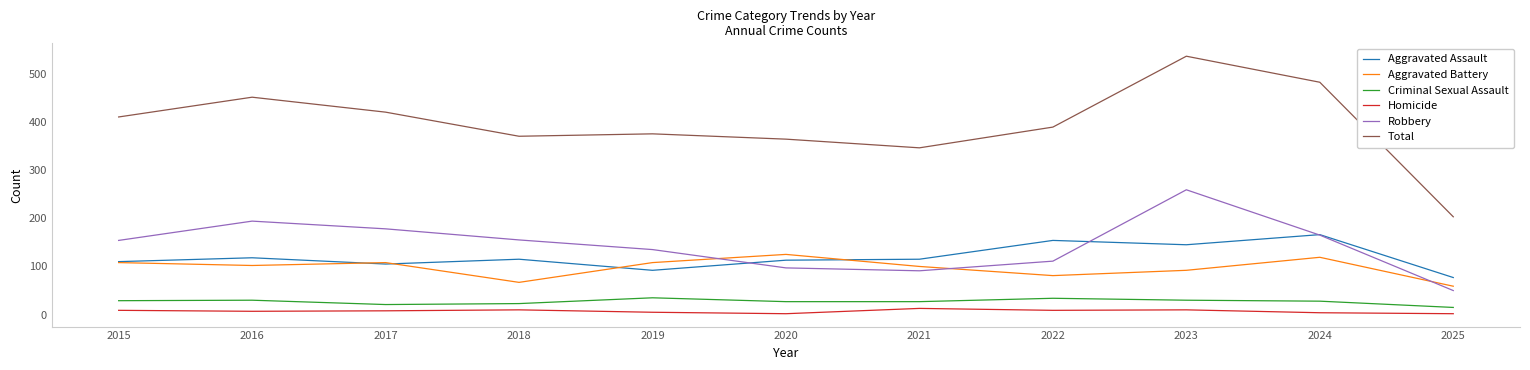

Rank the series by their maximum value, from highest to lowest.

Total, Robbery, Aggravated Assault, Aggravated Battery, Criminal Sexual Assault, Homicide